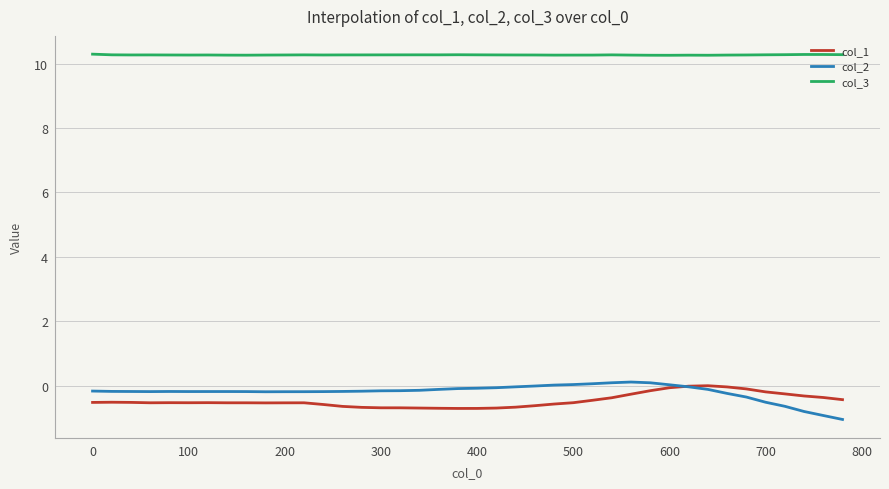

True or false: col_3 and col_1 cross at least once.

False